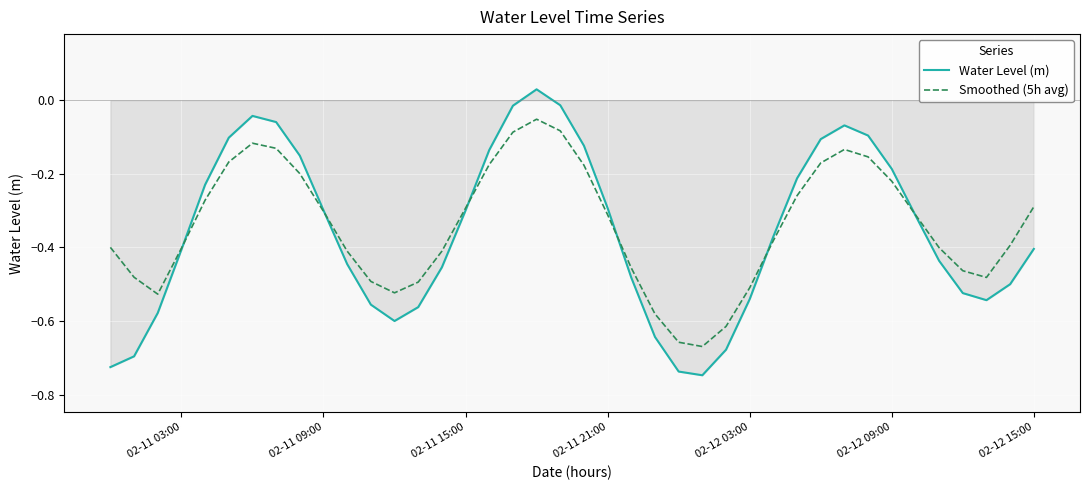

What are all the series names shown in the legend?

Water Level (m), Smoothed (5h avg)